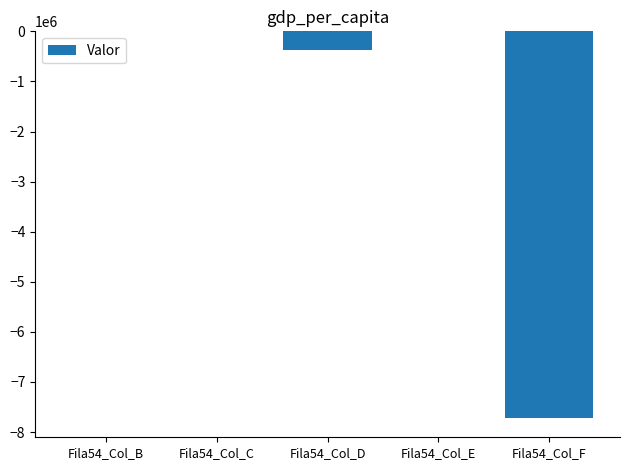

What is the change in value from Fila54_Col_C to Fila54_Col_F?

-7717668.3